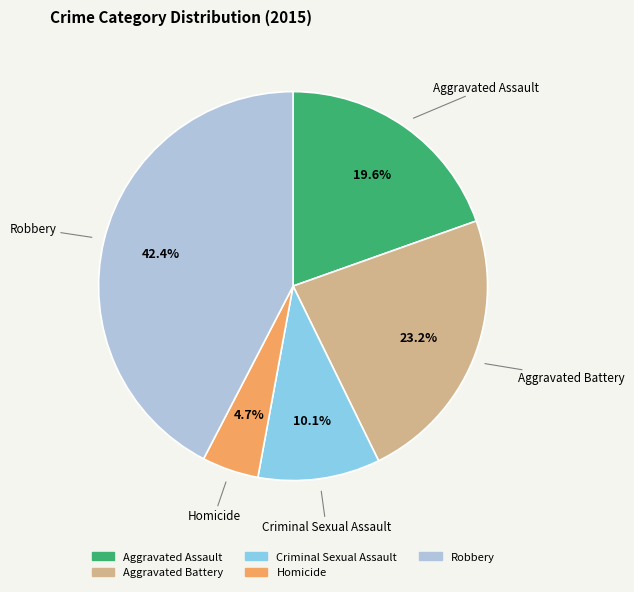

To the nearest percent, what is the combined percentage of Aggravated Battery and Robbery?

66%